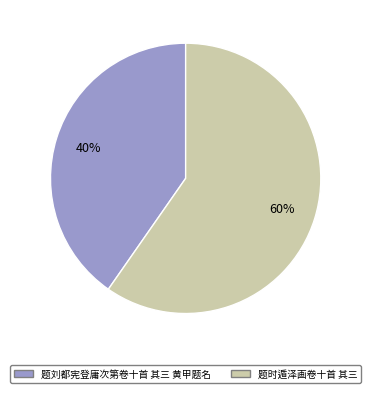

What is the largest slice in the pie chart?

题时遁泽画卷十首 其三